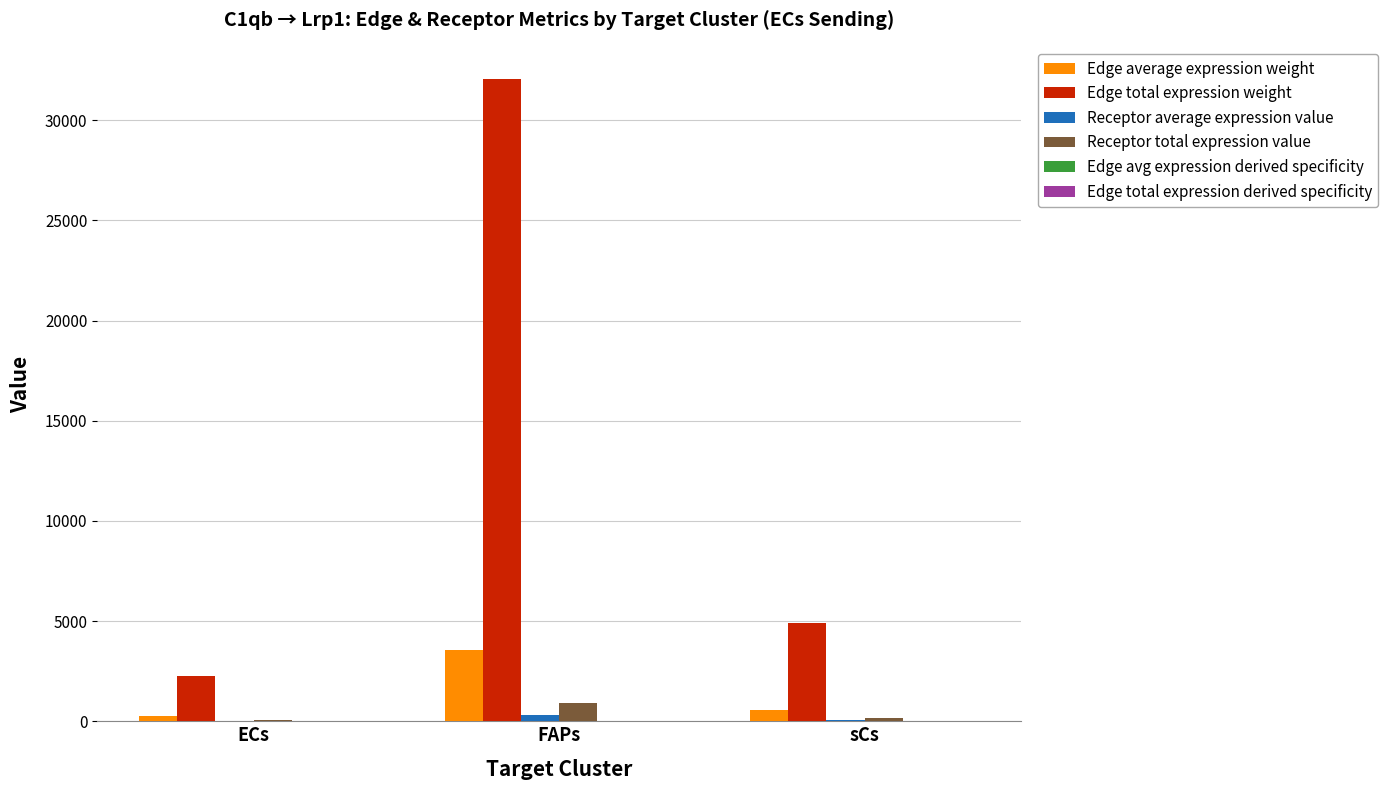

Which label corresponds to the largest value in the chart?

FAPs